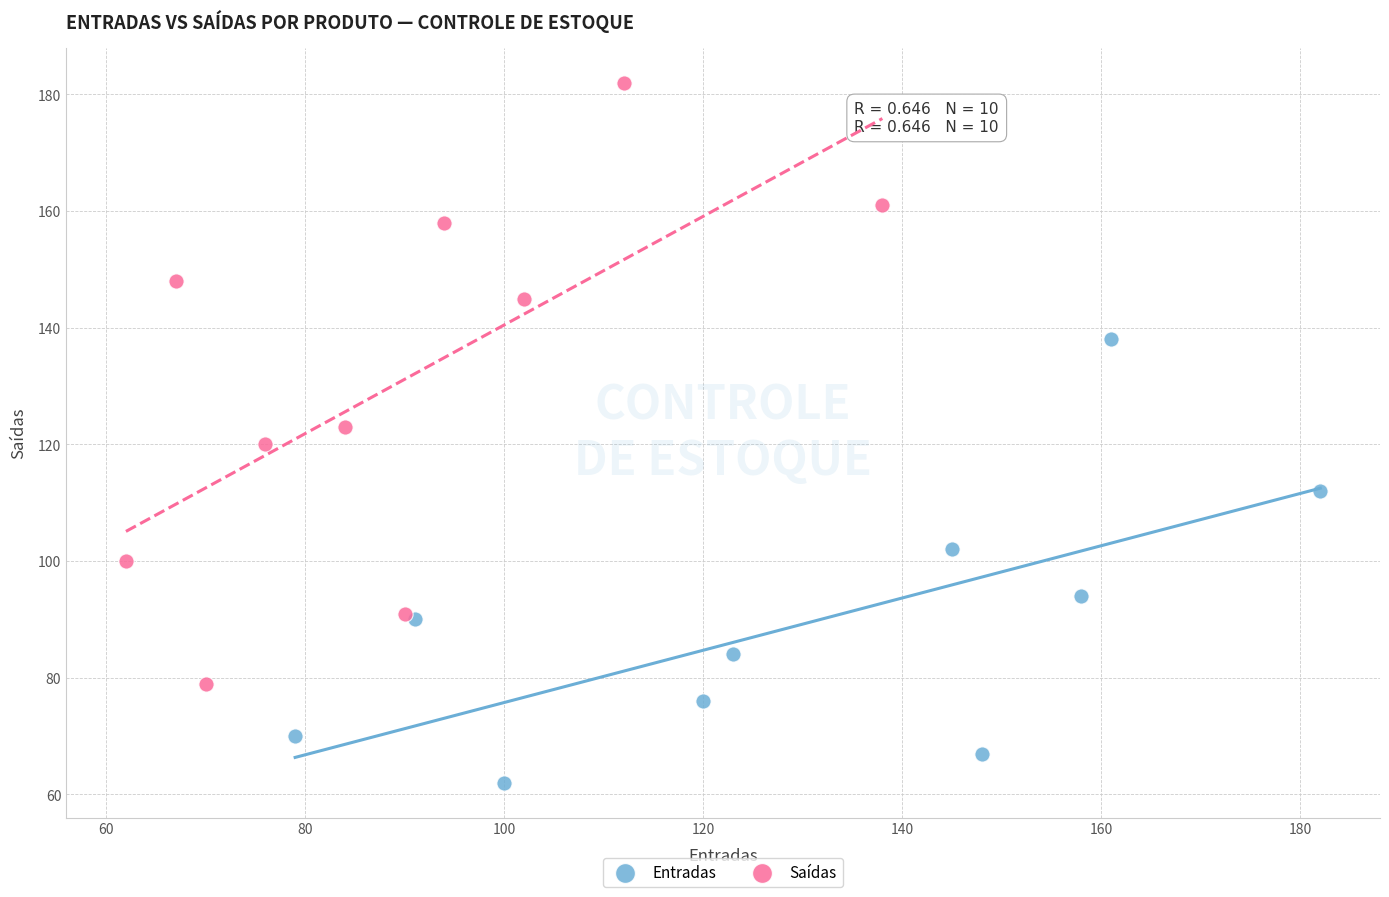

Which series reaches the minimum Y coordinate?

Entradas